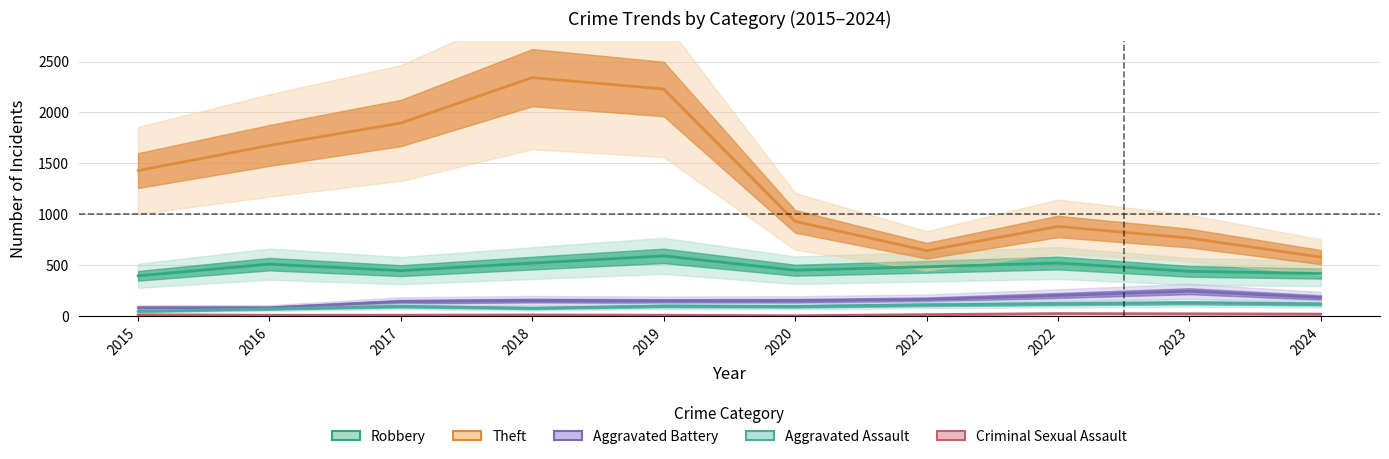

At which category does Aggravated Assault reach its first local valley?

2018